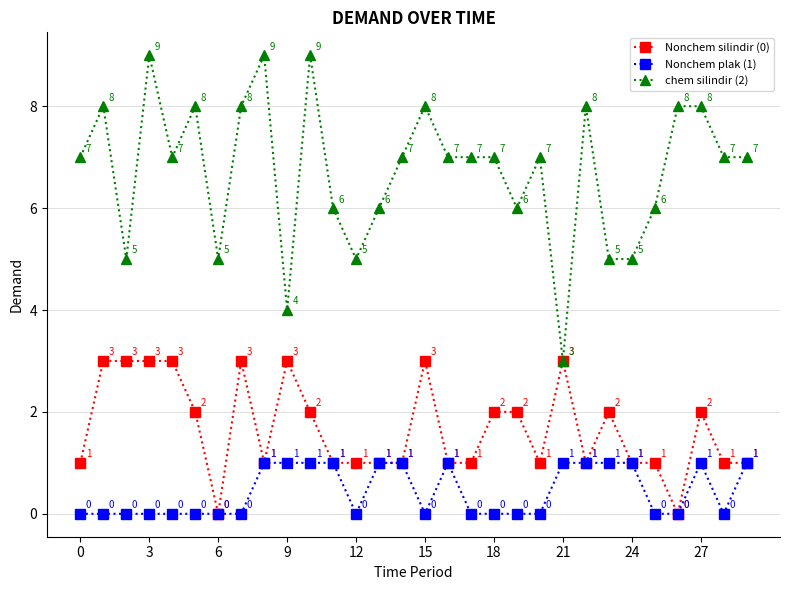

What is the highest value of the Nonchem silindir (0) series?

3